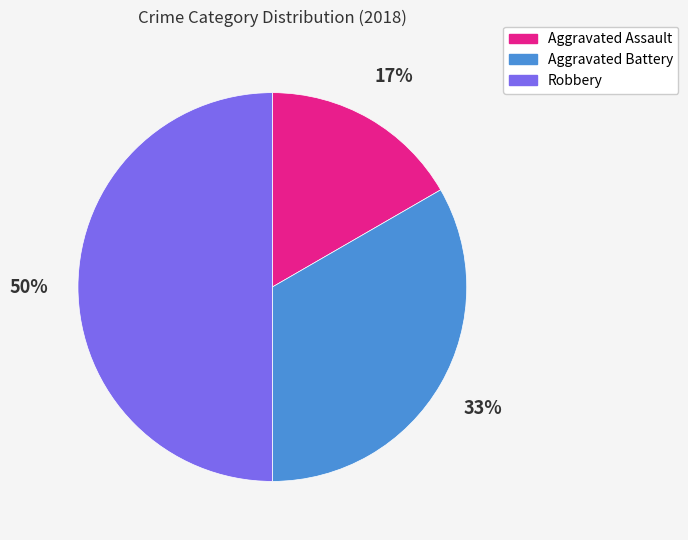

The Robbery slice represents 40% of the pie. True or false?

False